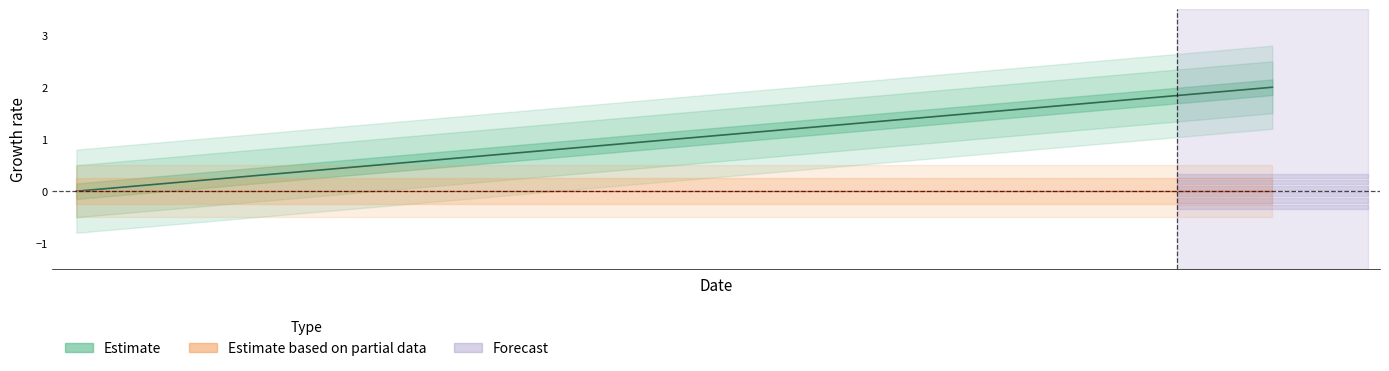

Is it true that the value at 1659716283 is 1?

True